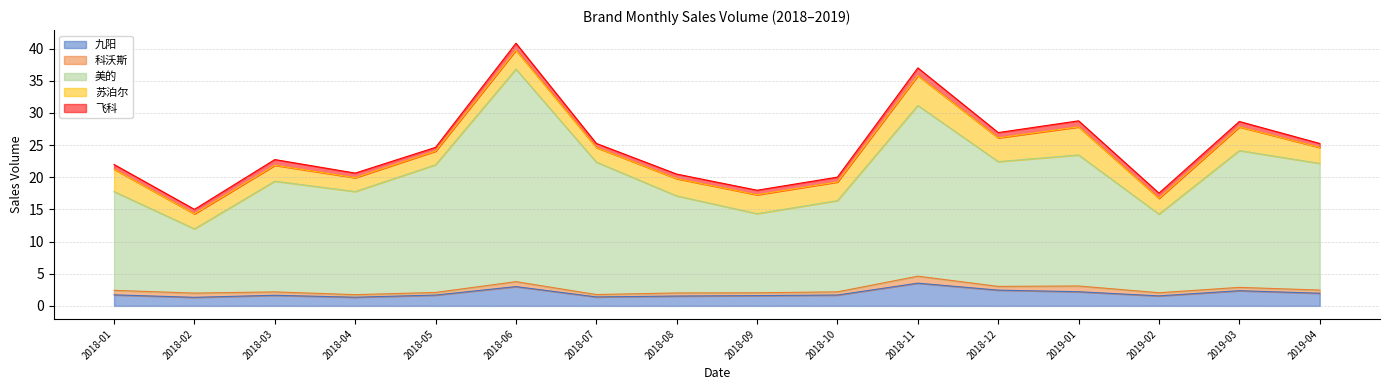

Where is 科沃斯 nearest to the value 0?

2018-07